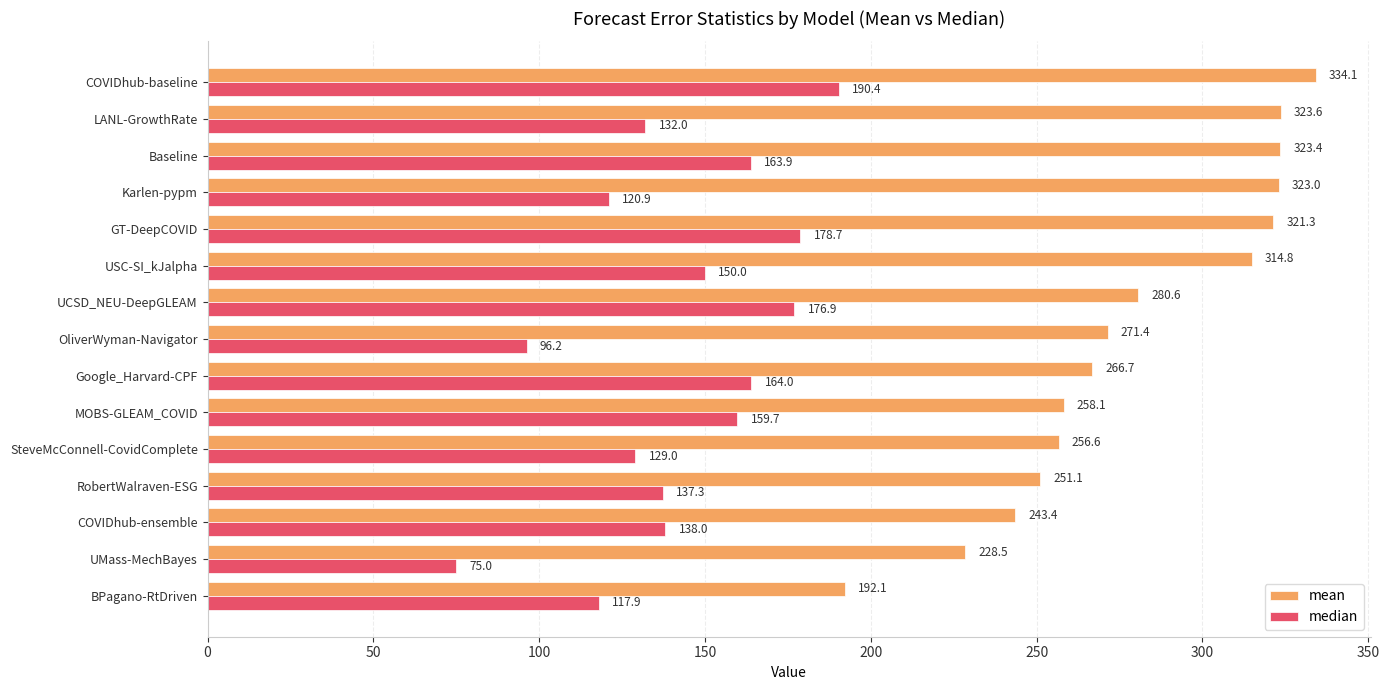

What is the difference between the maximum and second lowest values in the mean series?

105.6